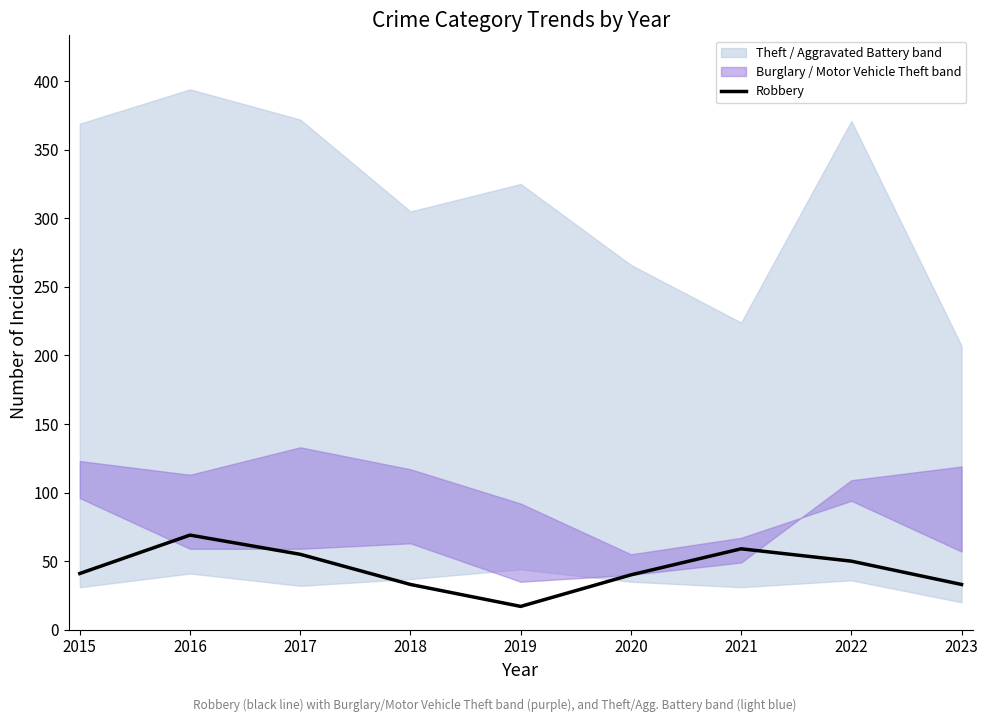

What is the ratio of the value at 2017 to the value at 2019?

3.2